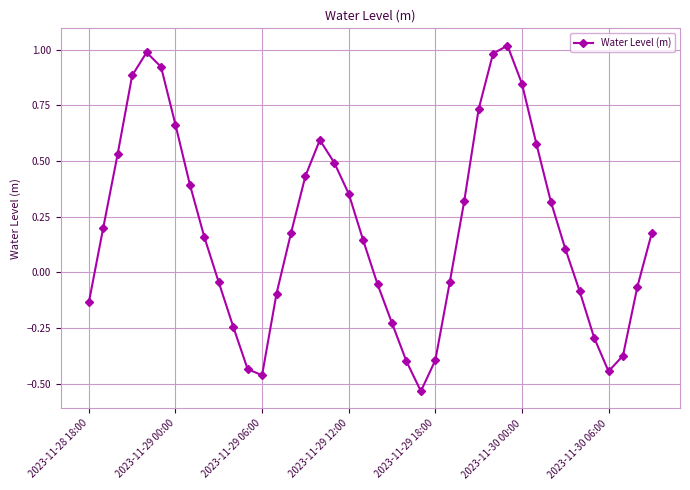

What is the difference between the maximum and minimum values?

1.6